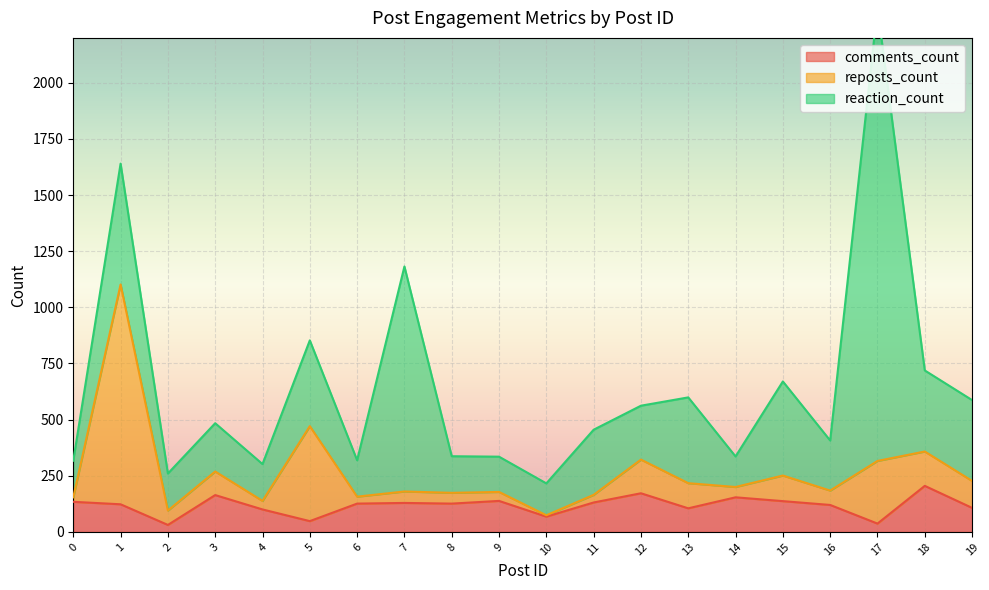

What is the maximum value for reaction_count?

2017